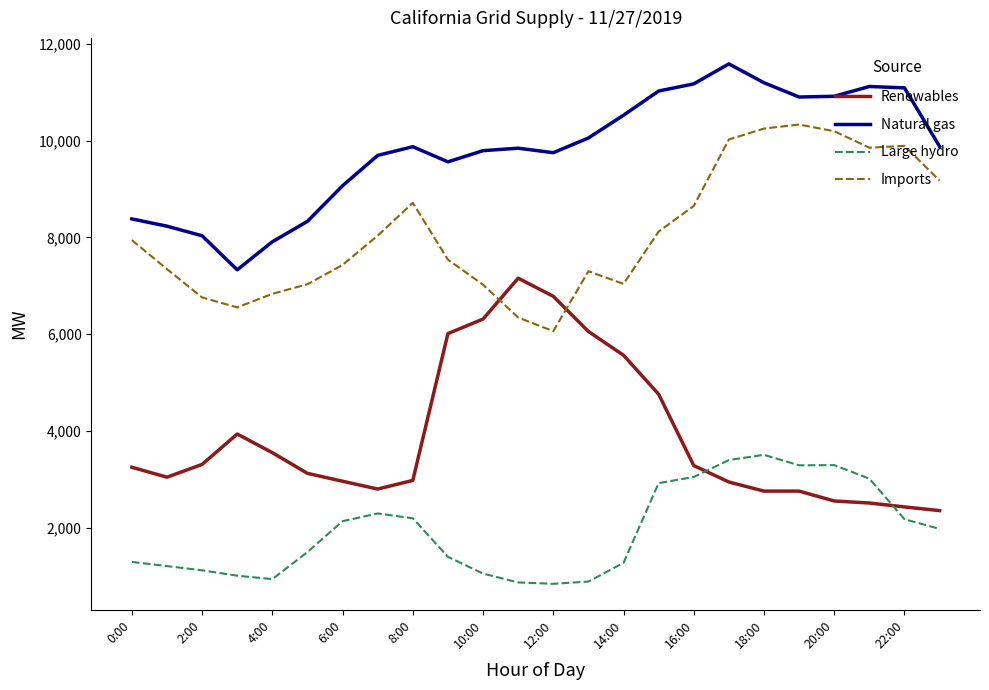

Which series has the largest total across all categories?

Natural gas